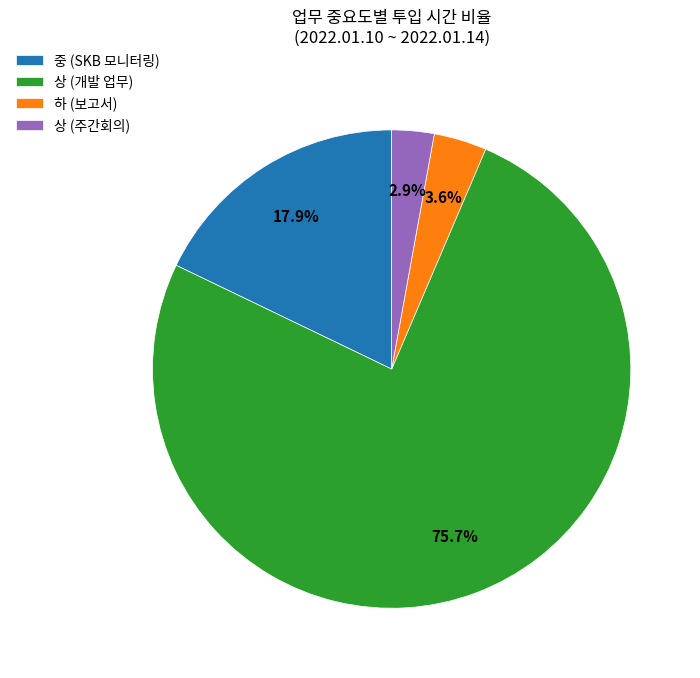

To the nearest percent, what is the average slice percentage?

25%